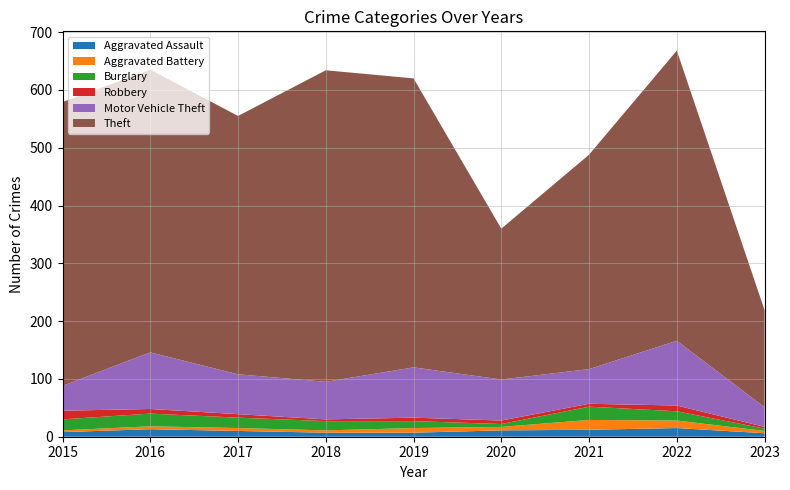

Reading right to left, extract all data points from this chart.

Aggravated Assault: 2023=6	2022=15	2021=12	2020=11	2019=7	2018=7	2017=10	2016=13	2015=8
Aggravated Battery: 2023=4	2022=13	2021=17	2020=6	2019=8	2018=4	2017=5	2016=5	2015=3
Burglary: 2023=4	2022=16	2021=23	2020=5	2019=12	2018=16	2017=18	2016=22	2015=19
Robbery: 2023=3	2022=10	2021=5	2020=6	2019=6	2018=3	2017=6	2016=8	2015=15
Motor Vehicle Theft: 2023=34	2022=112	2021=60	2020=71	2019=87	2018=65	2017=69	2016=98	2015=43
Theft: 2023=168	2022=502	2021=371	2020=261	2019=500	2018=539	2017=447	2016=489	2015=491